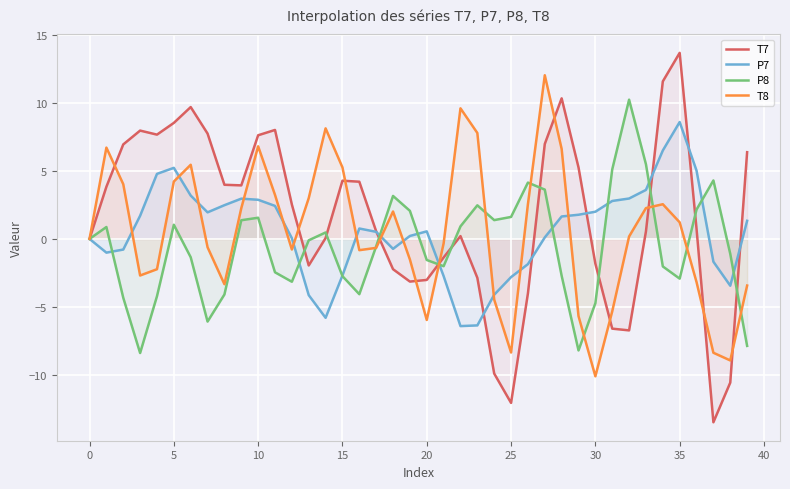

What is the total value across all series at 39?

-3.6